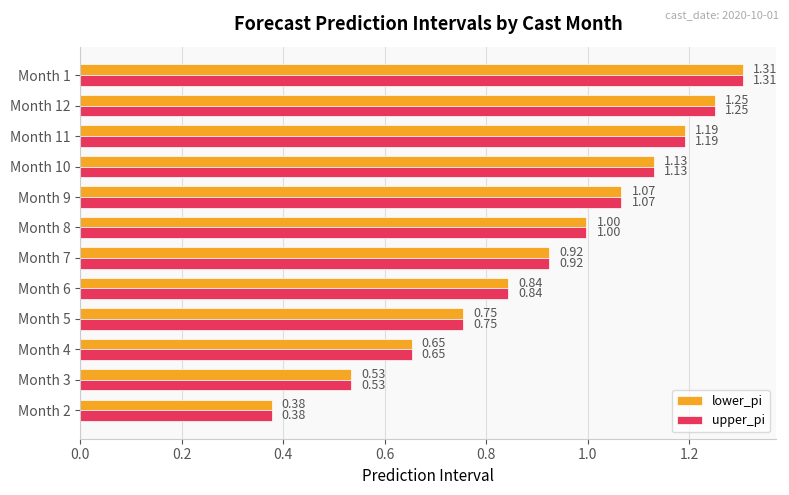

At how many categories does at least one series exceed 1?

5